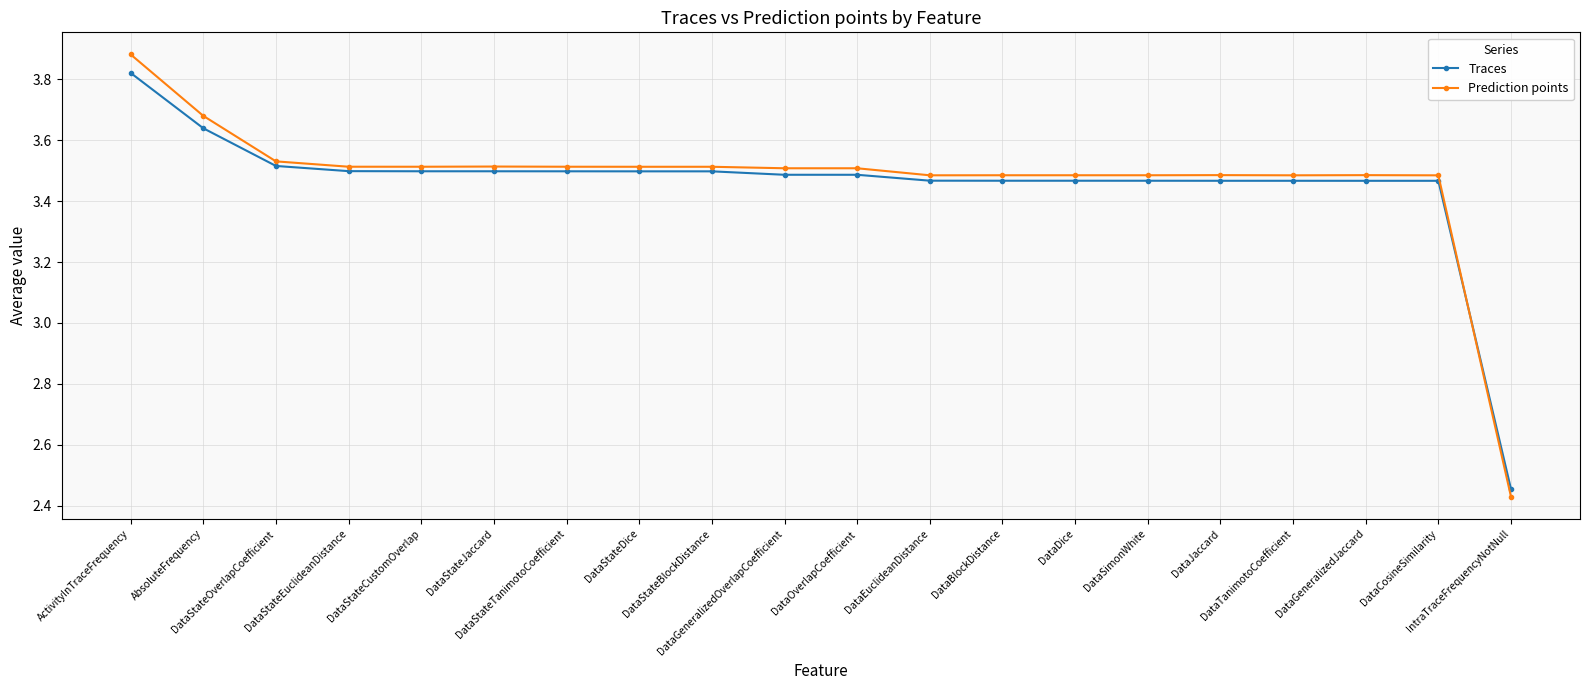

What is the sum of all Prediction points values?

69.5